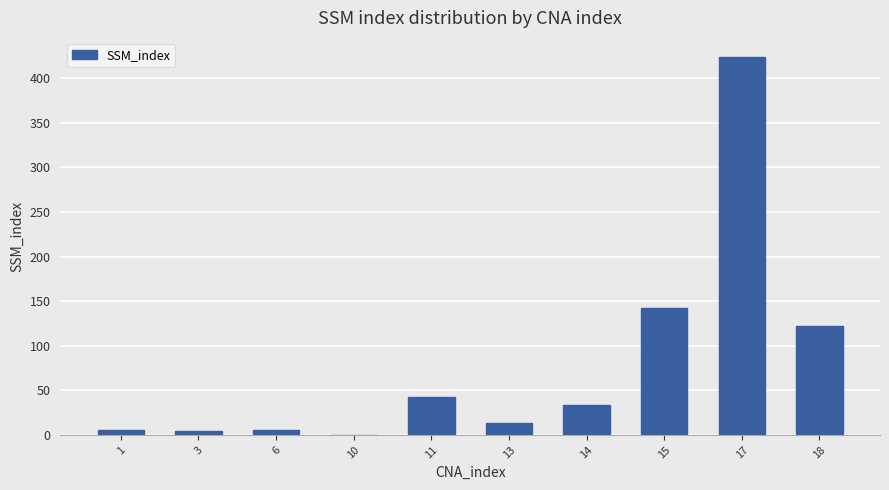

What is the sum of all values?

790